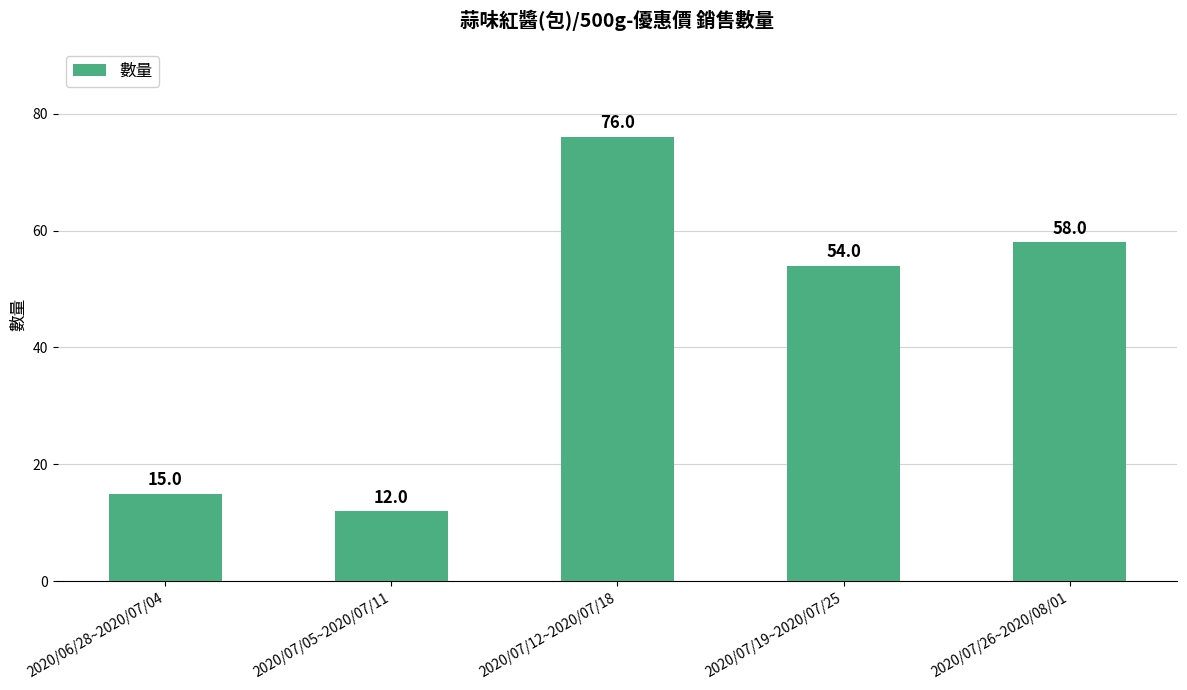

Is it true that the value at 2020/07/12~2020/07/18 is 17?

False